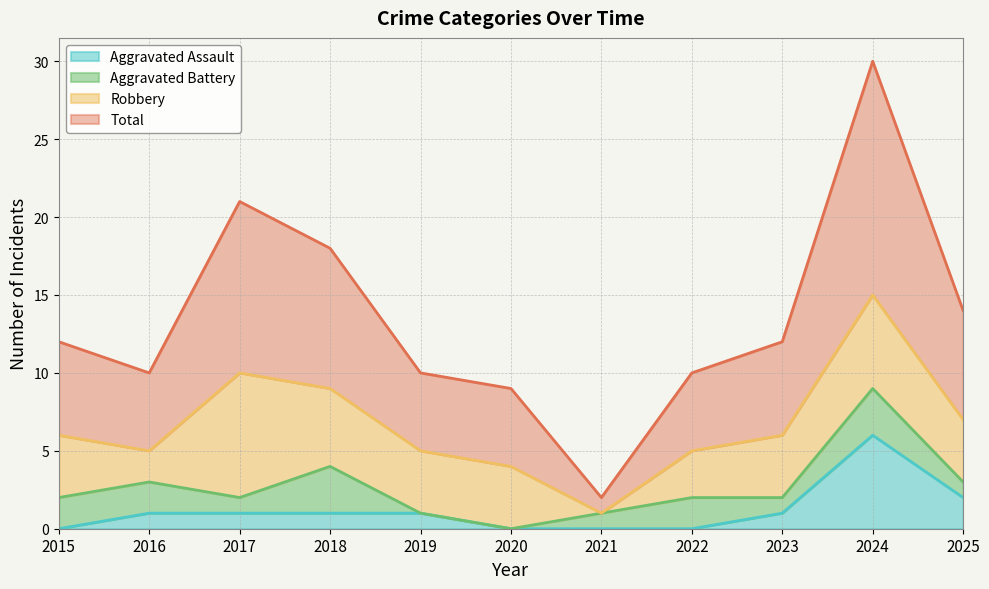

Which series changed the most between 2017 and 2018?

Total